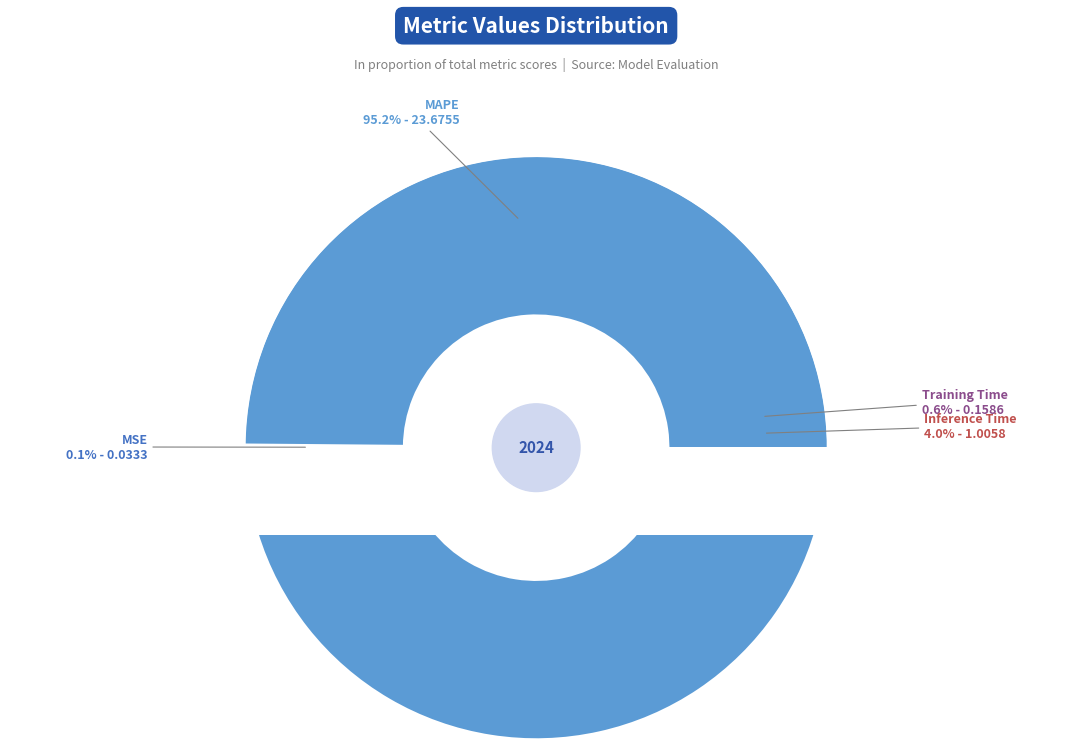

What is the change in value from MSE to Training Time?

+0.1